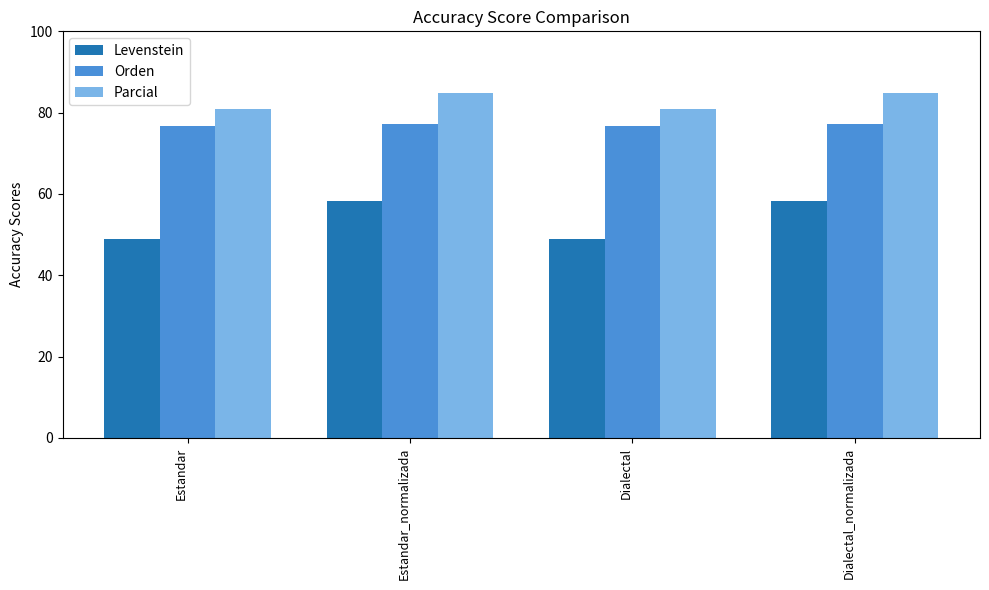

Rank the series at Dialectal_normalizada from lowest to highest value.

Levenstein, Orden, Parcial